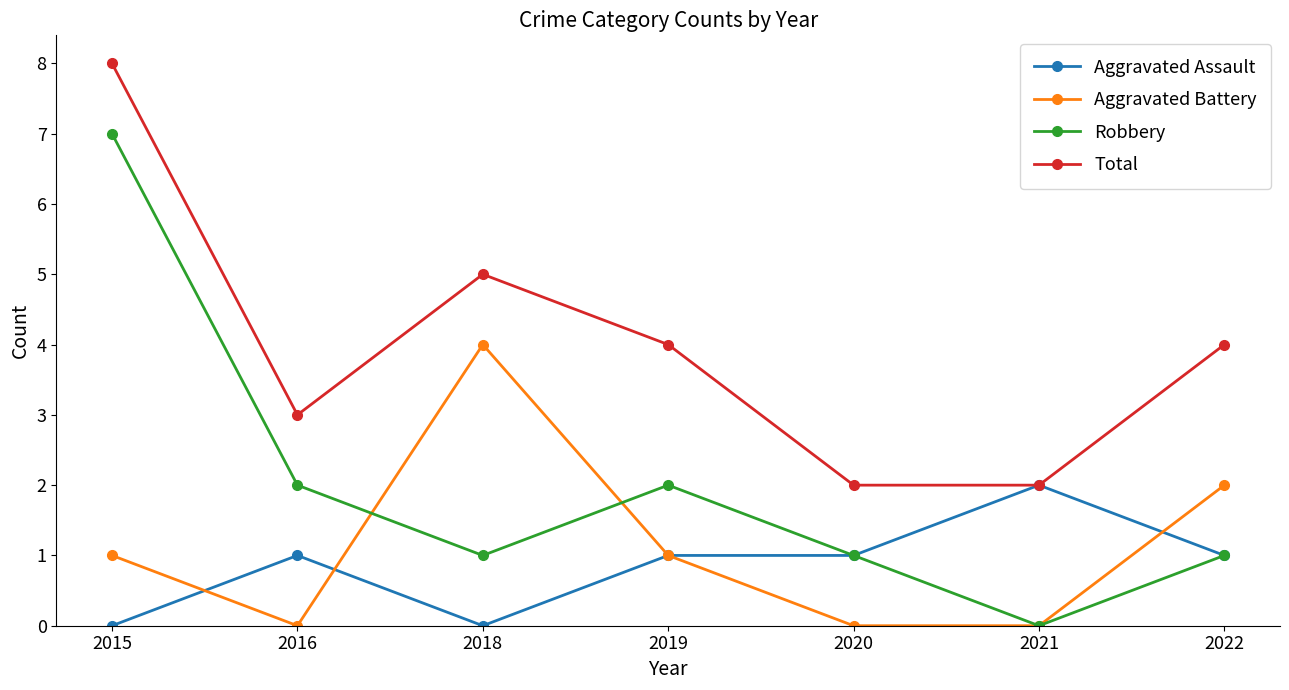

Is it true that Aggravated Assault equals 1 at 2022?

True